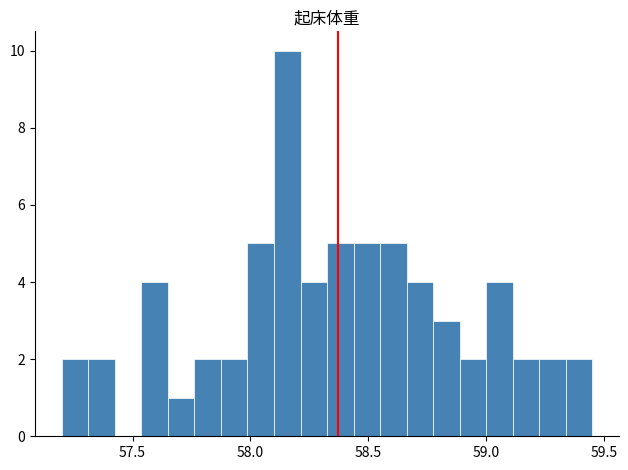

Read against the x-axis, roughly where is the centre of the tallest bar?

58.15